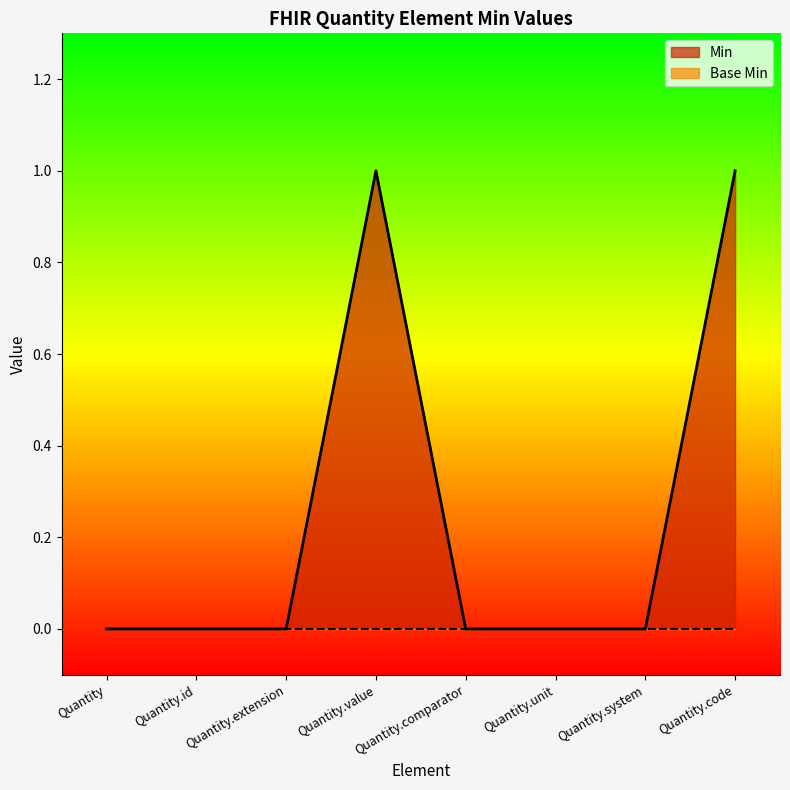

Does the chart display data point markers on the line(s)?

No